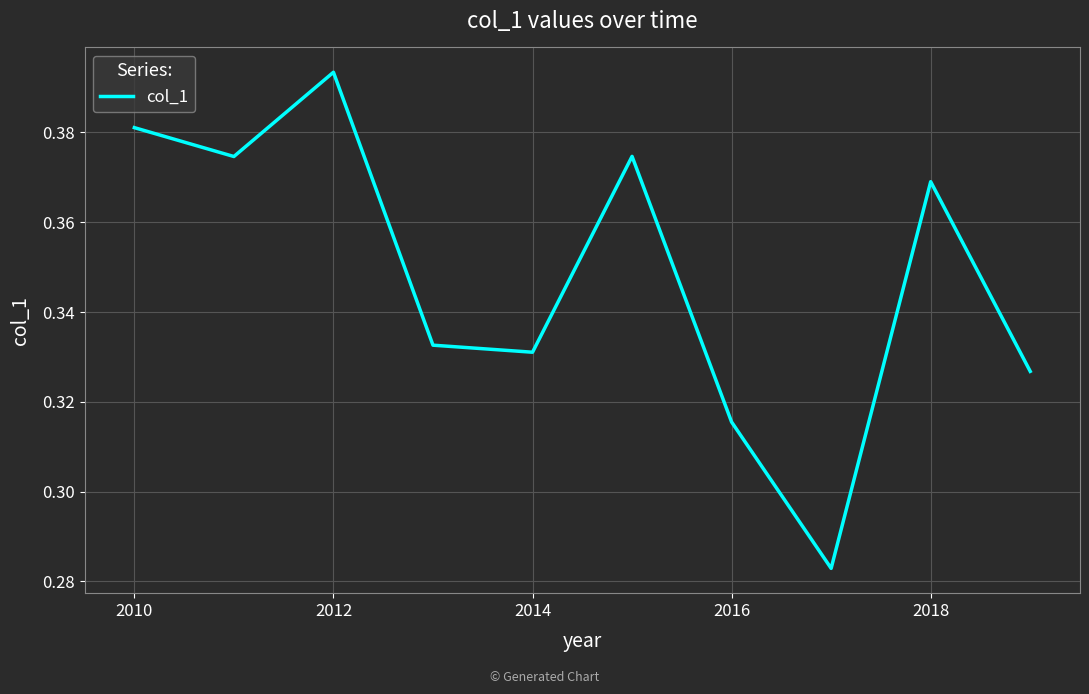

Is this an area chart (filled region under the line)?

No